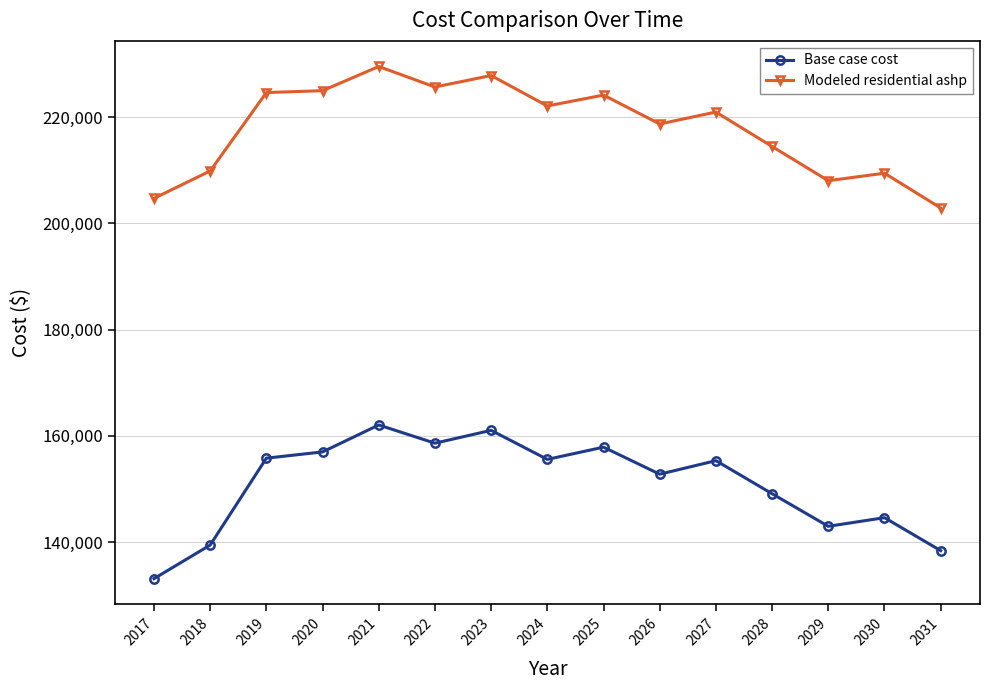

What is the difference between the highest and lowest values at 2021?

67513.9